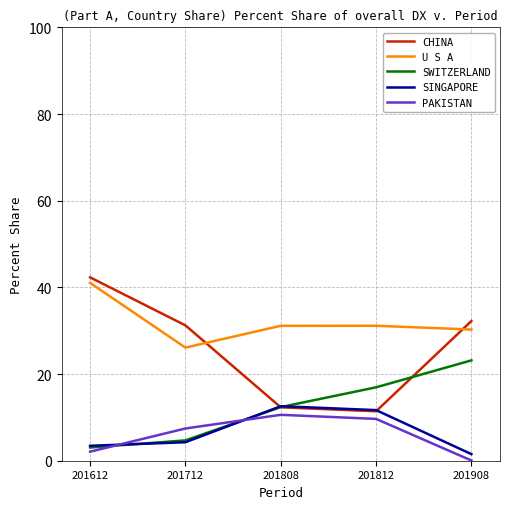

True or false: PAKISTAN and CHINA cross at least once.

False